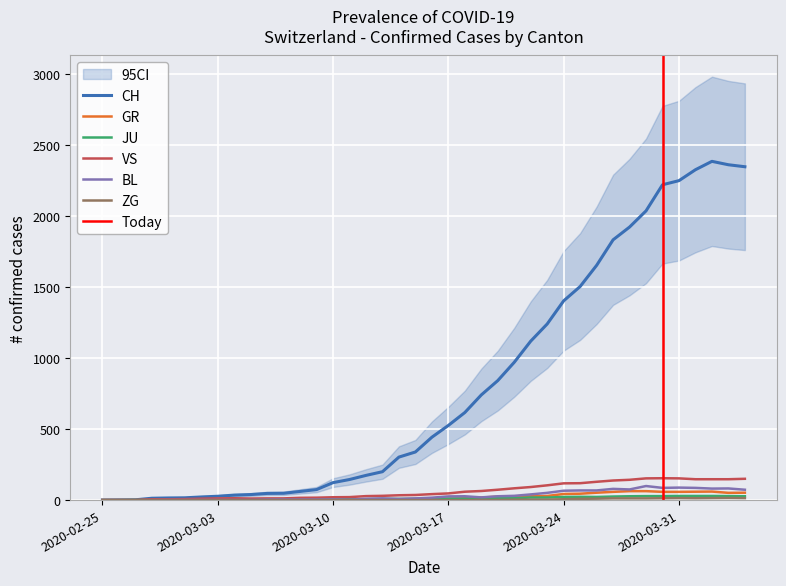

Is this an area chart (filled region under the line)?

No